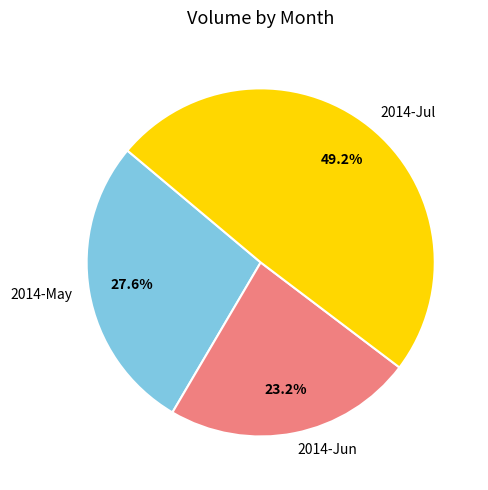

Rank the categories by value from lowest to highest.

2014-Jun, 2014-May, 2014-Jul